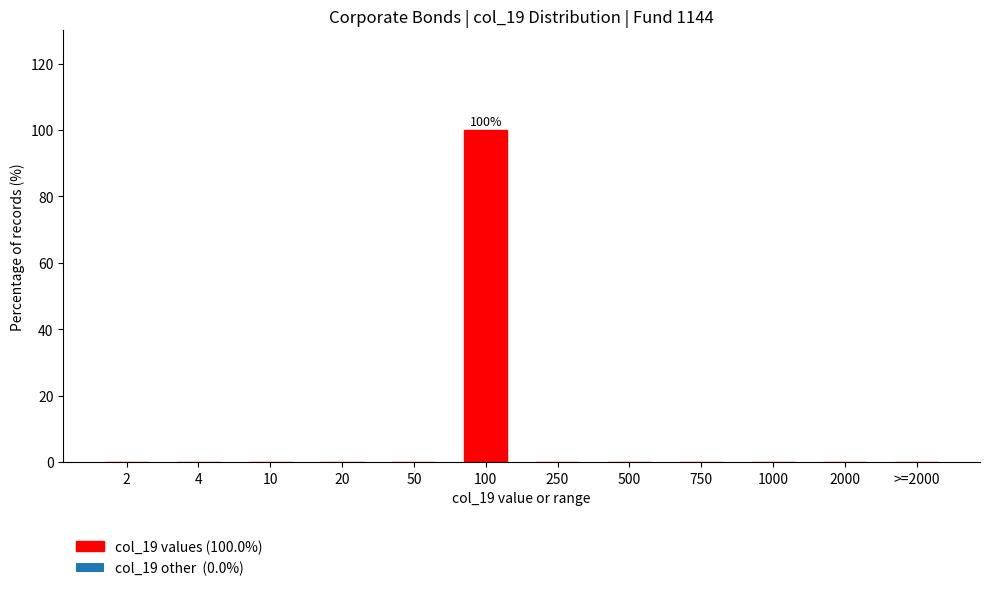

Reading right to left, list all the values displayed in this chart.

>=2000=0	2000=0	1000=0	750=0	500=0	250=0	100=100	50=0	20=0	10=0	4=0	2=0